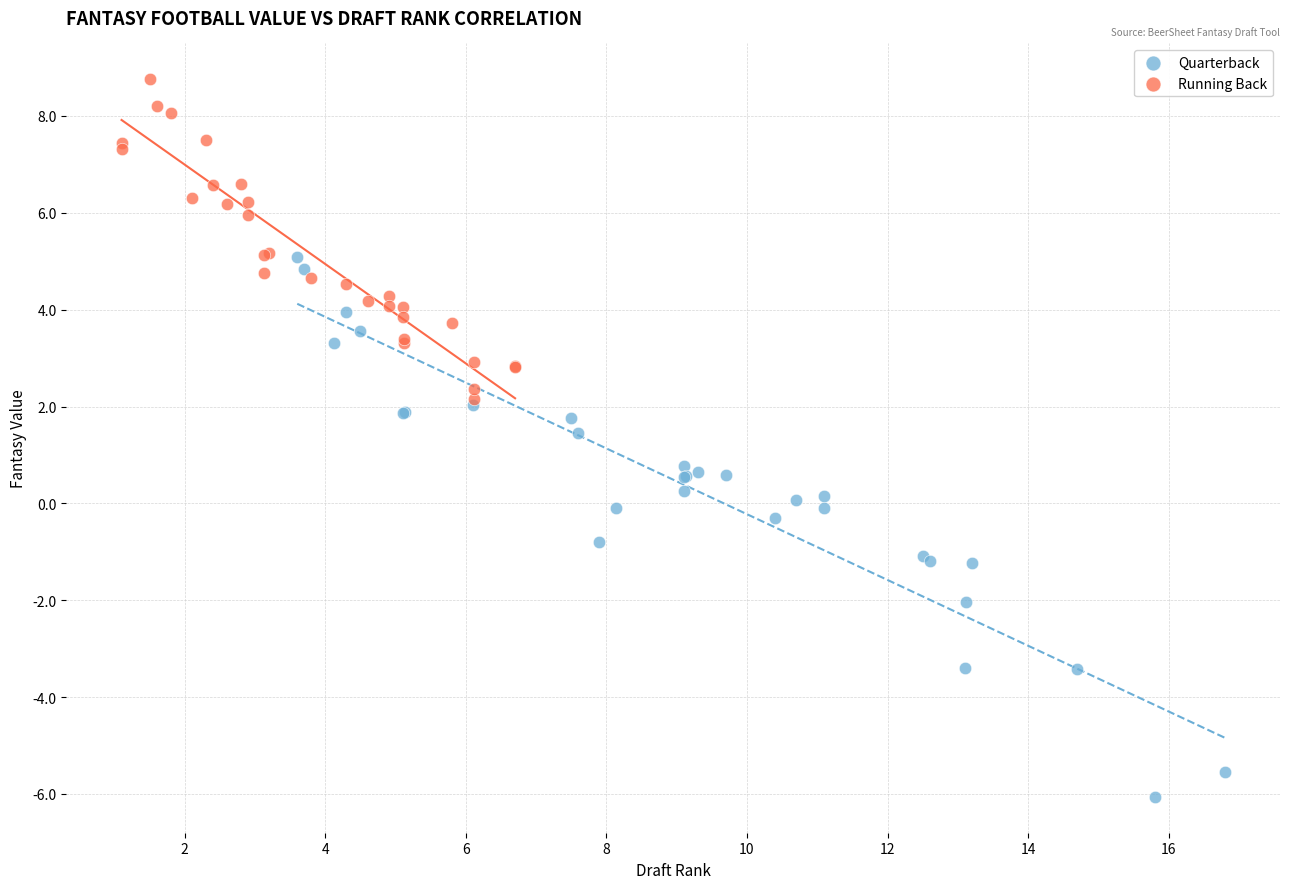

Which series has the widest spread of Y values?

Quarterback